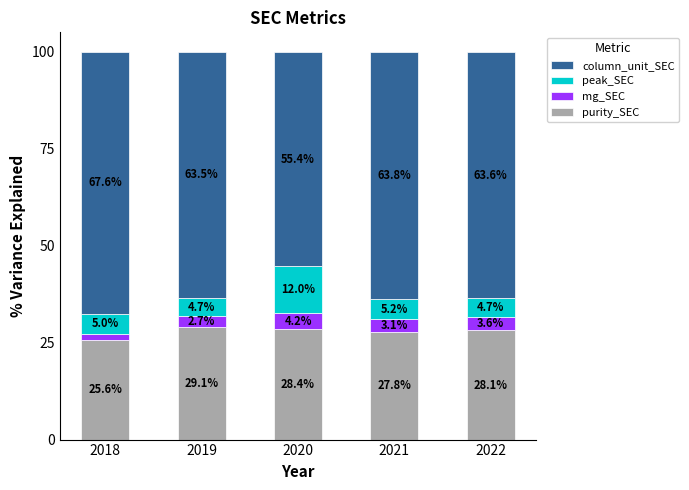

Which category has the lowest value in the purity_SEC series?

2018